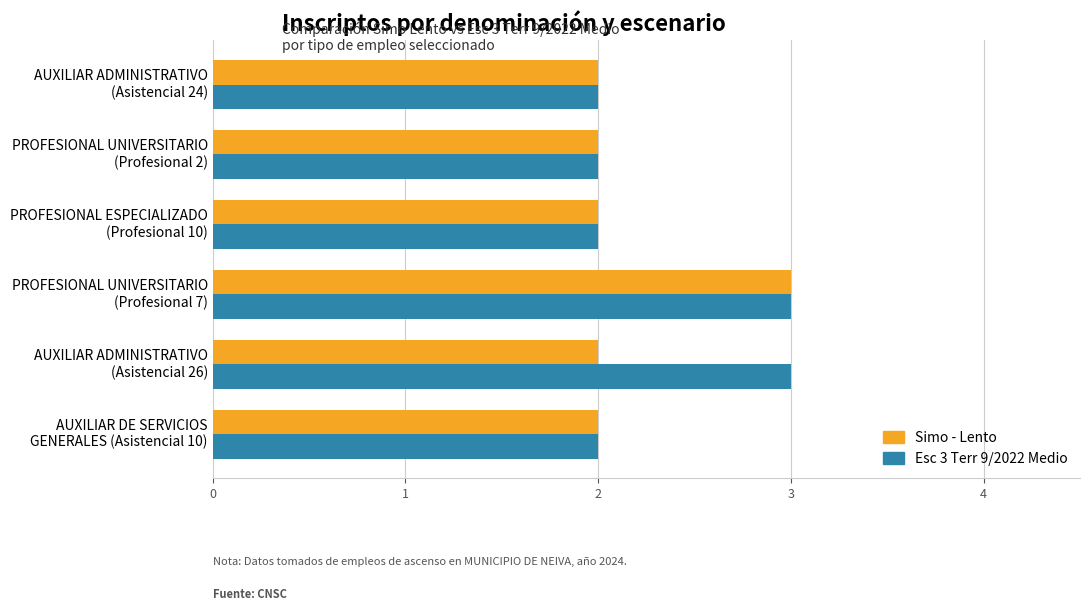

What is the greatest value displayed?

3